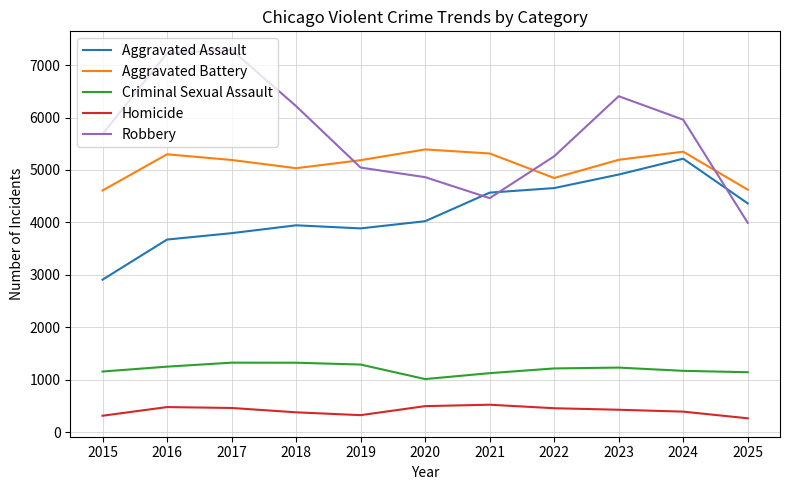

Read the Homicide value at 2022, to the nearest 10.

460